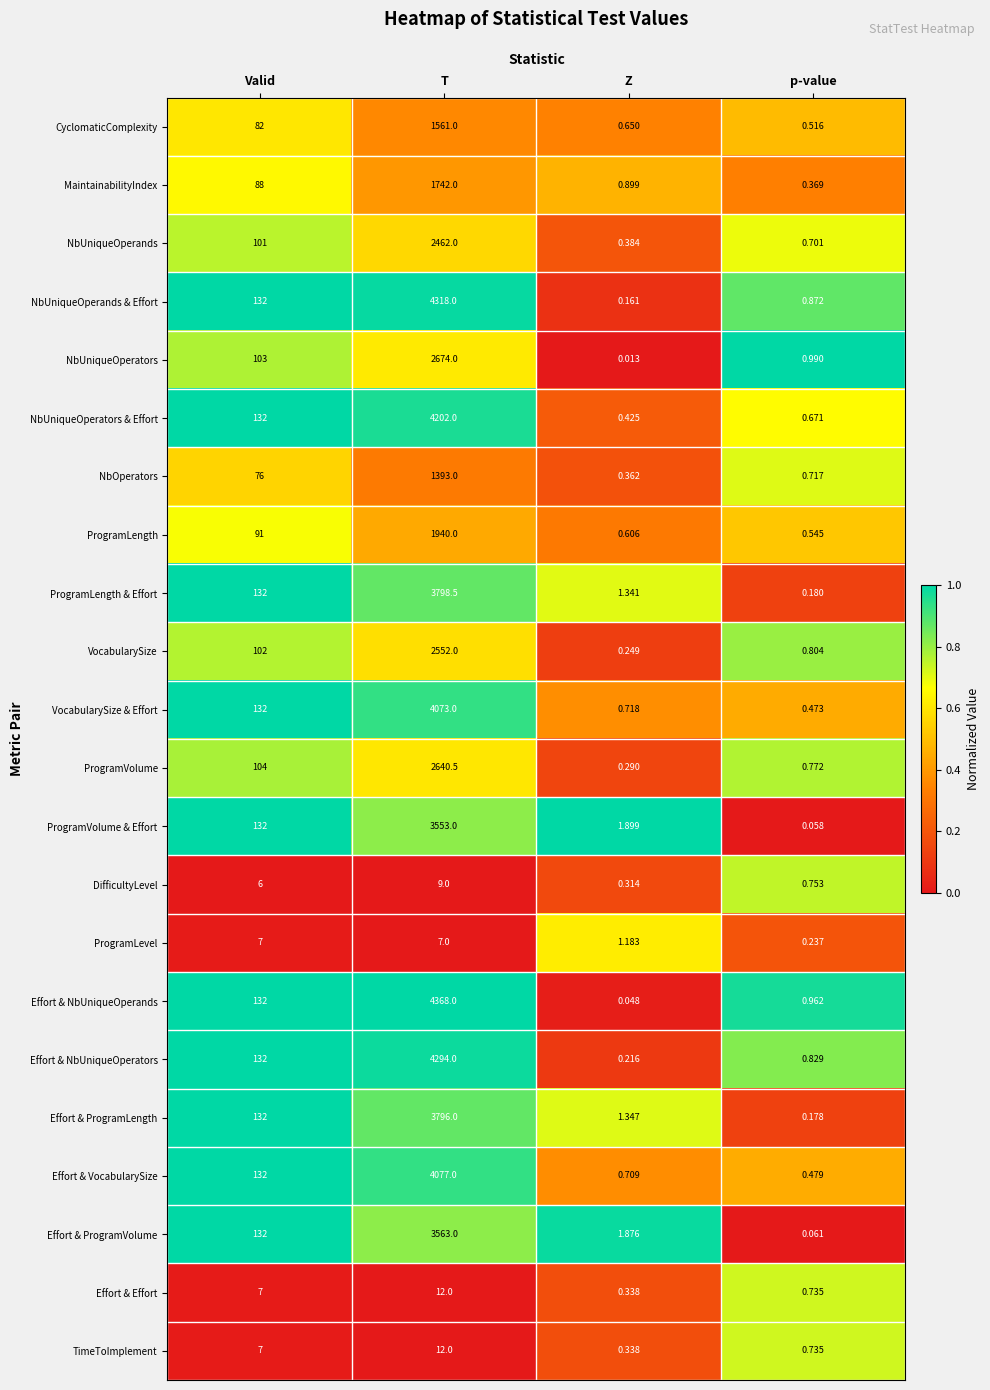

Which series changed the most between Valid and T?

Effort & NbUniqueOperands